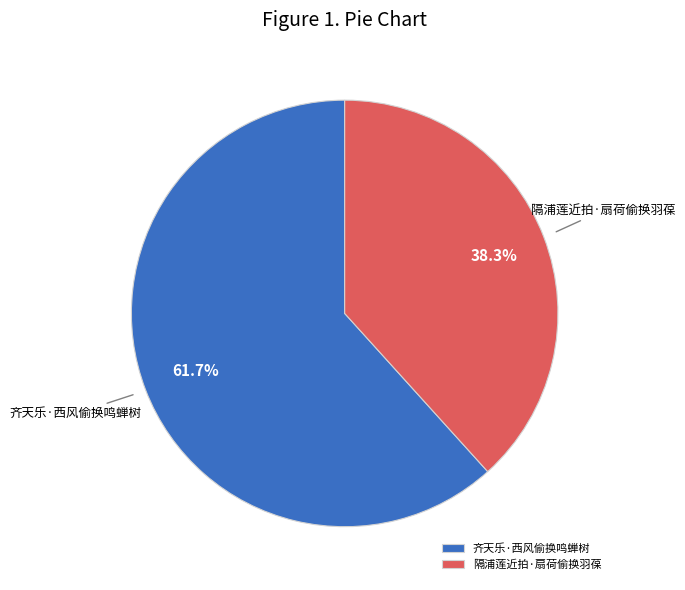

What portion of the pie excludes 隔浦莲近拍·扇荷偷换羽葆?

61.7%